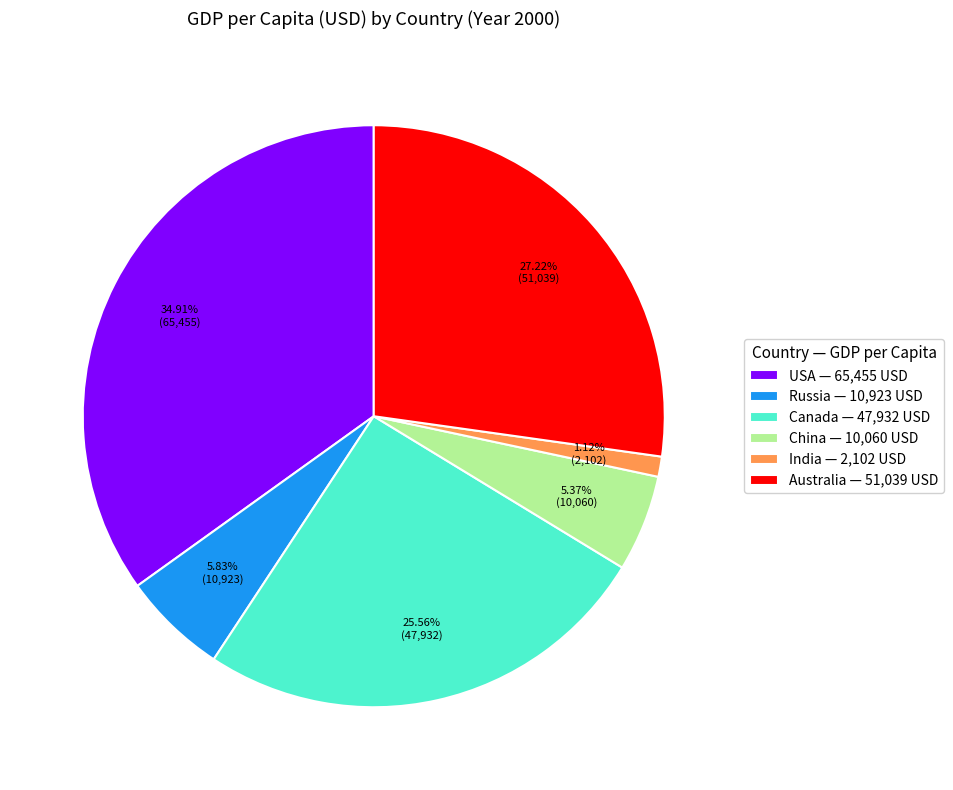

Count the number of slices in the pie.

6